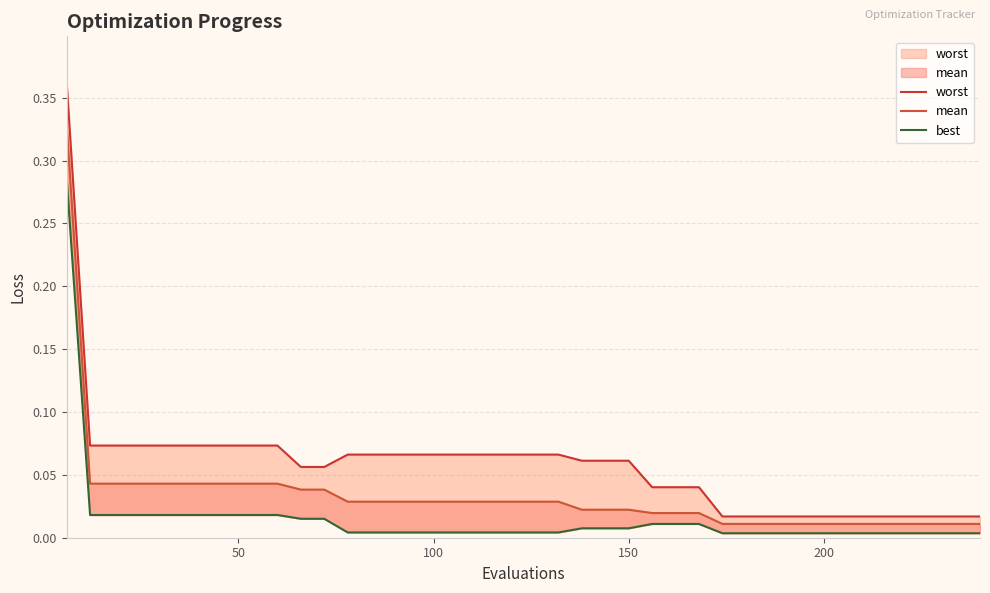

True or false: worst has a value of 0.1 at 10.

False